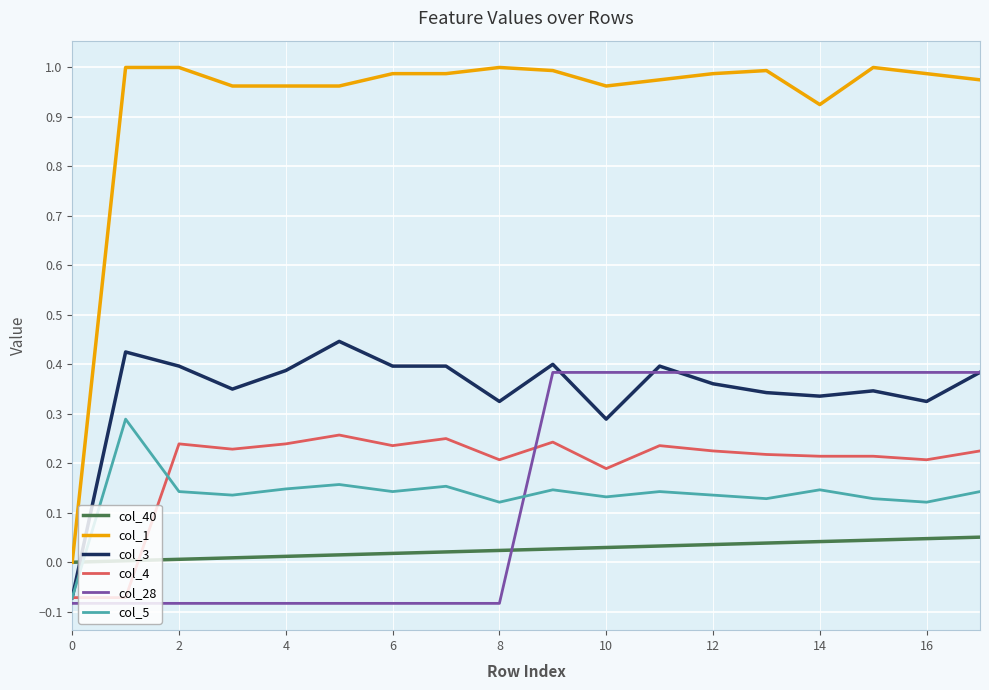

Rank the series by their maximum value, from highest to lowest.

col_1, col_3, col_28, col_5, col_4, col_40